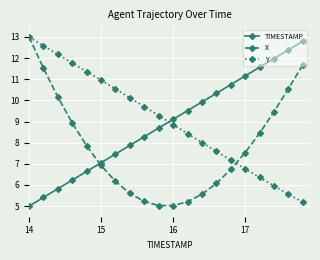

How many times do TIMESTAMP and X cross each other?

1